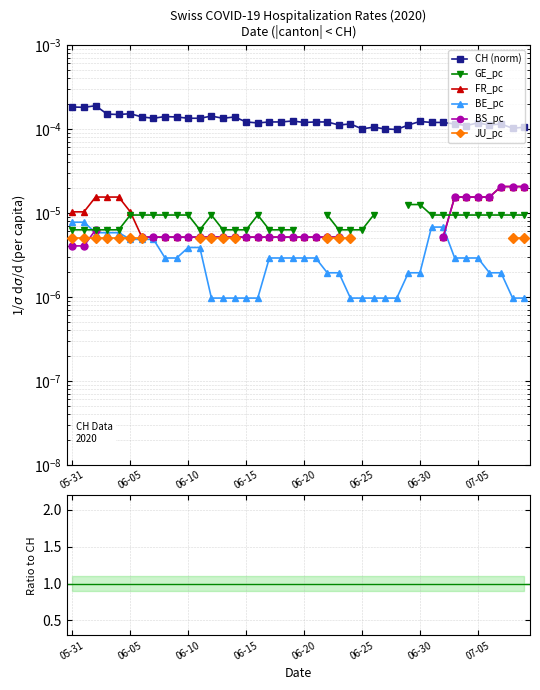

What are all the series names shown in the legend?

CH (norm), GE_pc, FR_pc, BE_pc, BS_pc, JU_pc